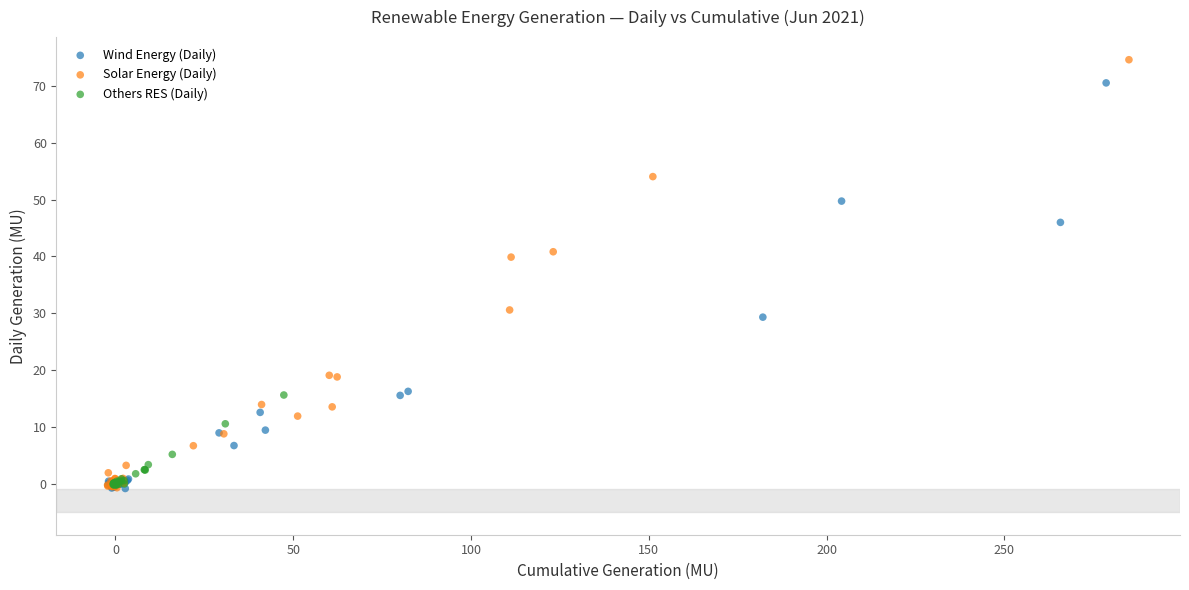

What are all the series names shown in the legend?

Wind Energy (Daily), Solar Energy (Daily), Others RES (Daily)